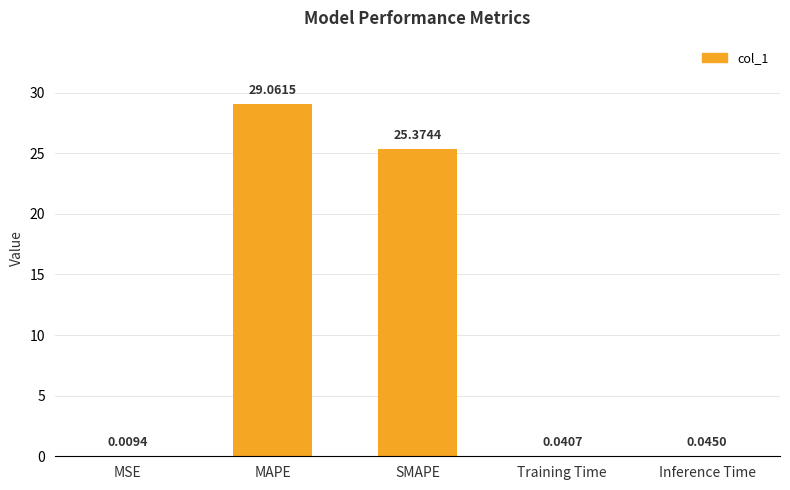

What is the change in value from MAPE to Inference Time?

-29.0